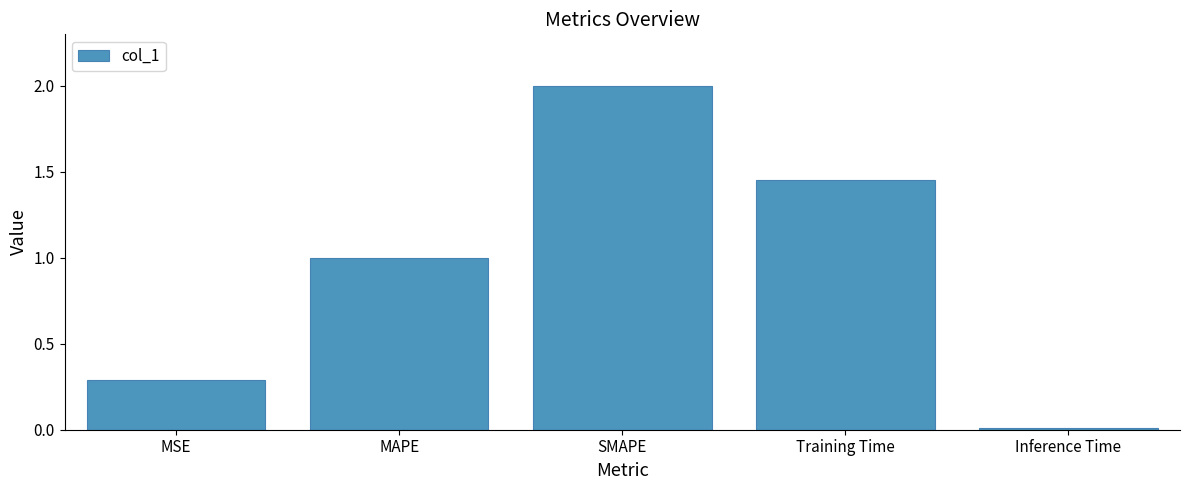

Which has a higher value, MAPE or SMAPE?

SMAPE